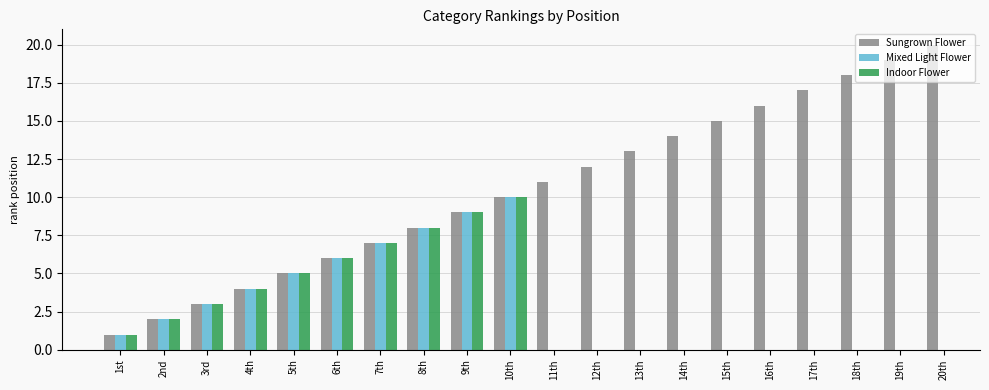

What is the label of the 1st bar from the right?

20th